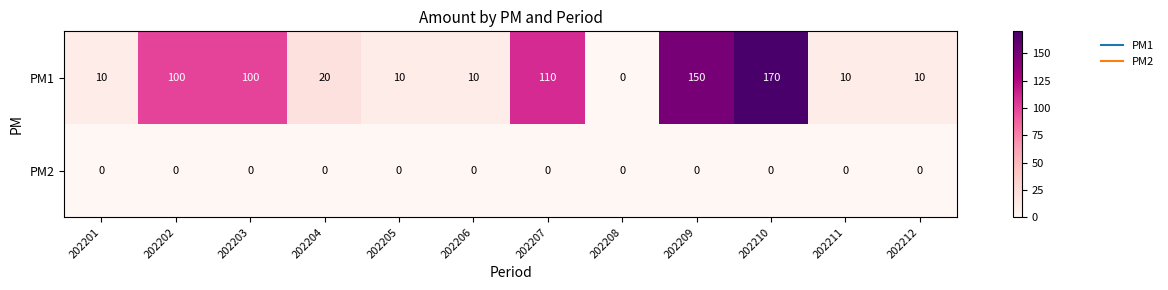

Which series has the largest range (max minus min)?

PM1